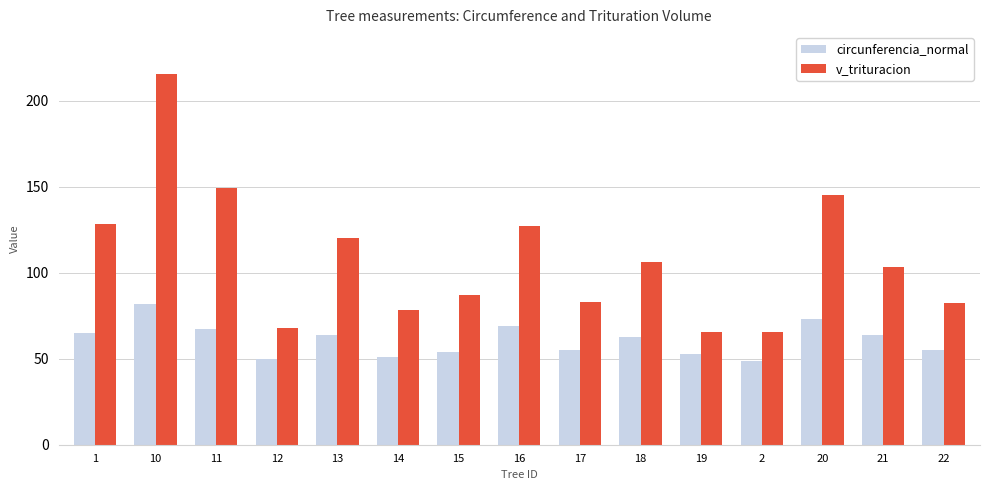

What is the sum of the v_trituracion values at 10 and 16?

343.0